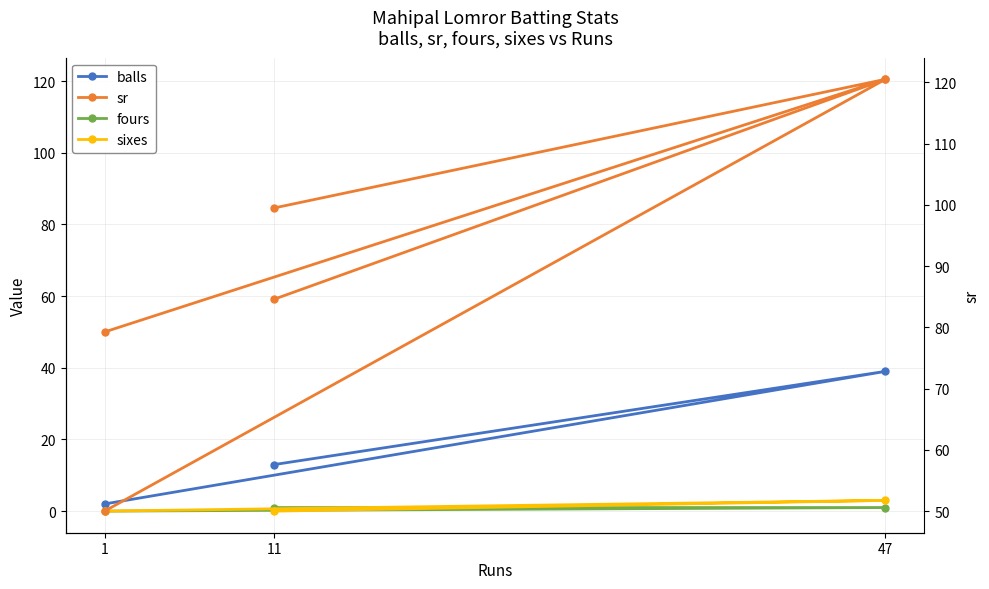

What is the highest value of the sr (right) series?

120.5